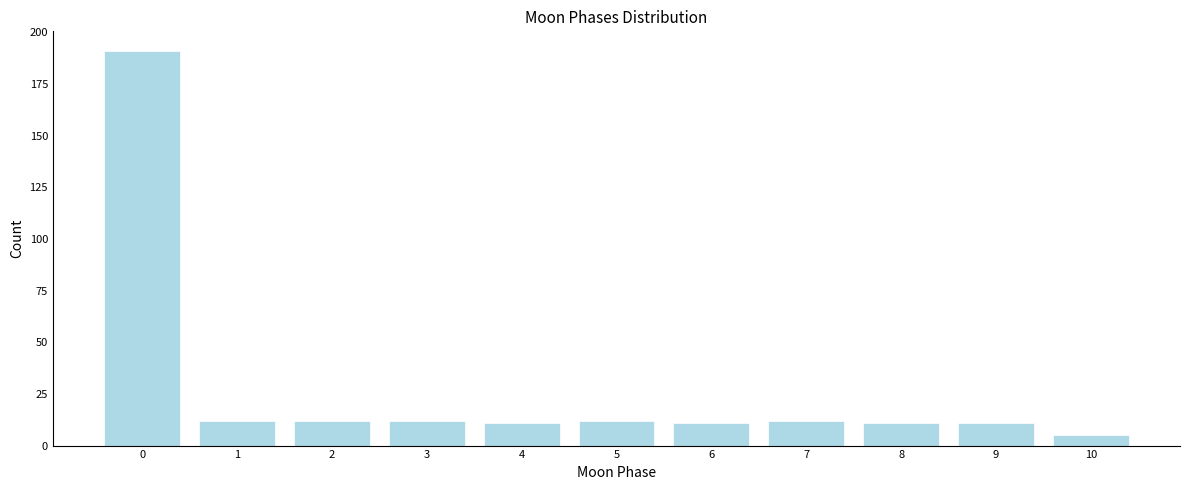

Reading right to left, what are all the values shown in this chart?

5	11	11	12	11	12	11	12	12	12	191